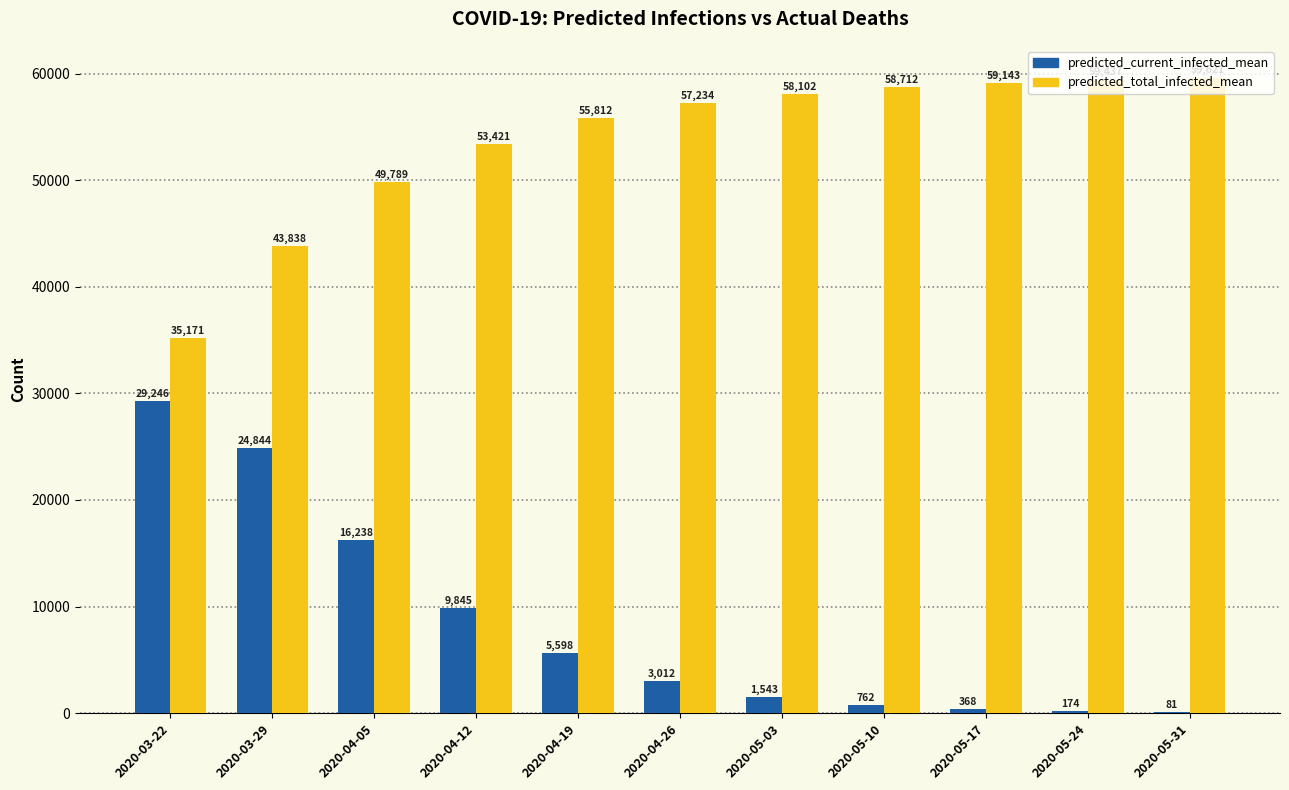

Which series has the largest total across all categories?

predicted_total_infected_mean